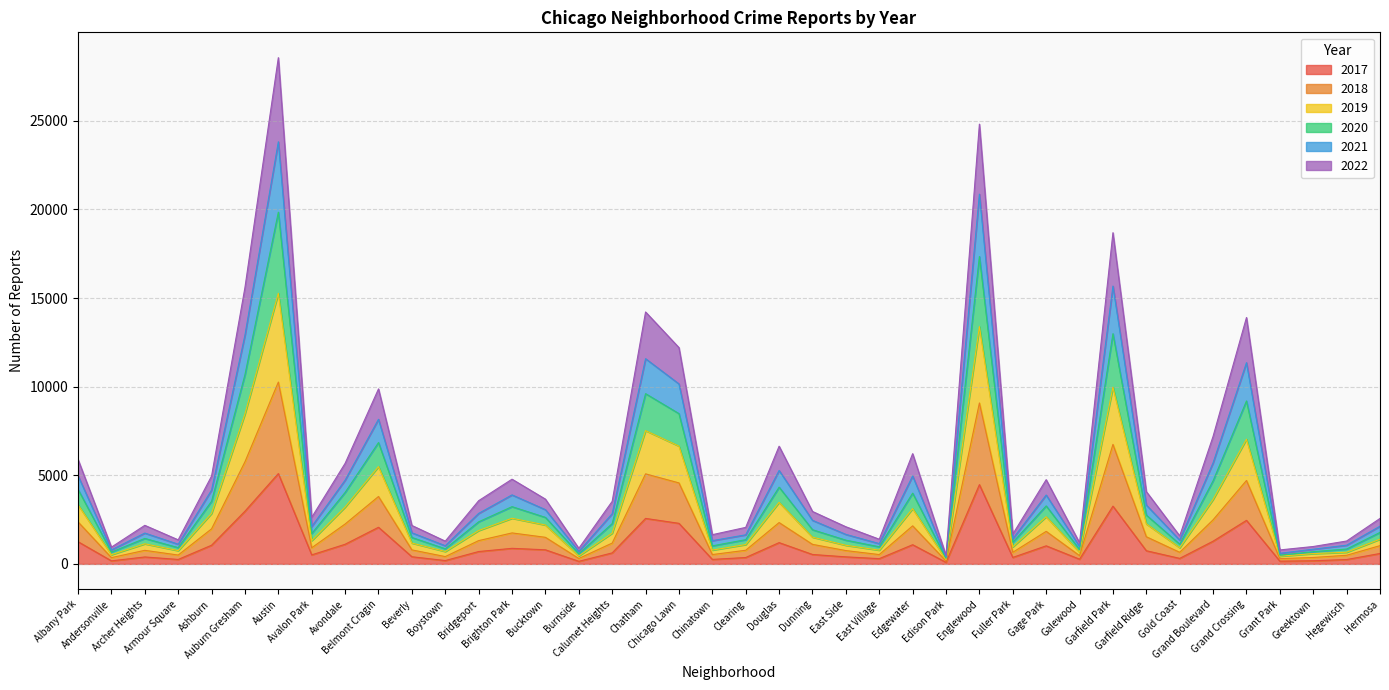

Does the chart have visible grid lines?

Yes